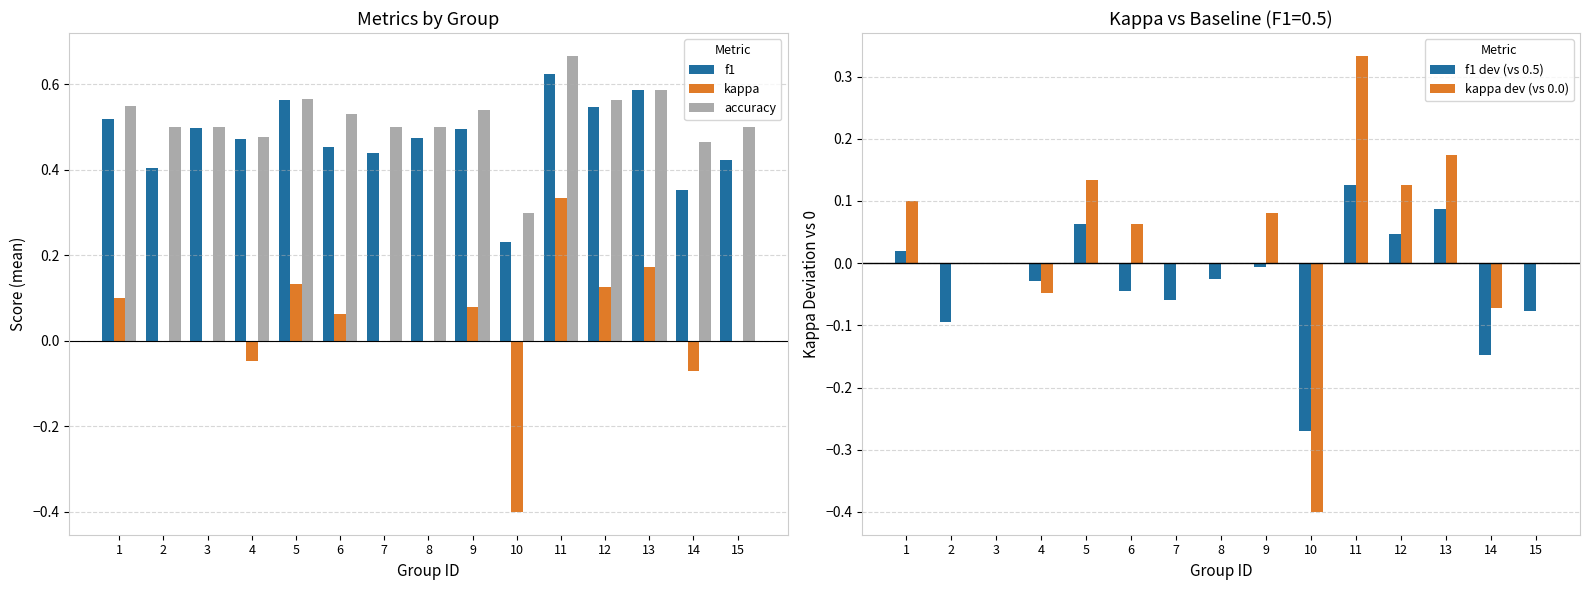

At which label is accuracy closest to 0?

10